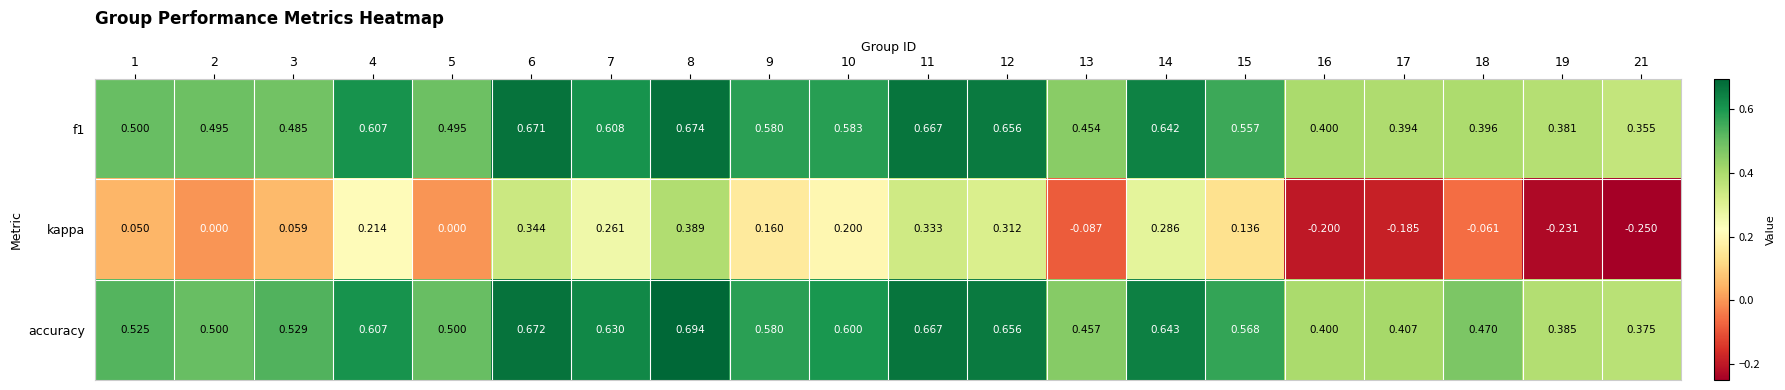

What is the total value across all series at 13?

0.8